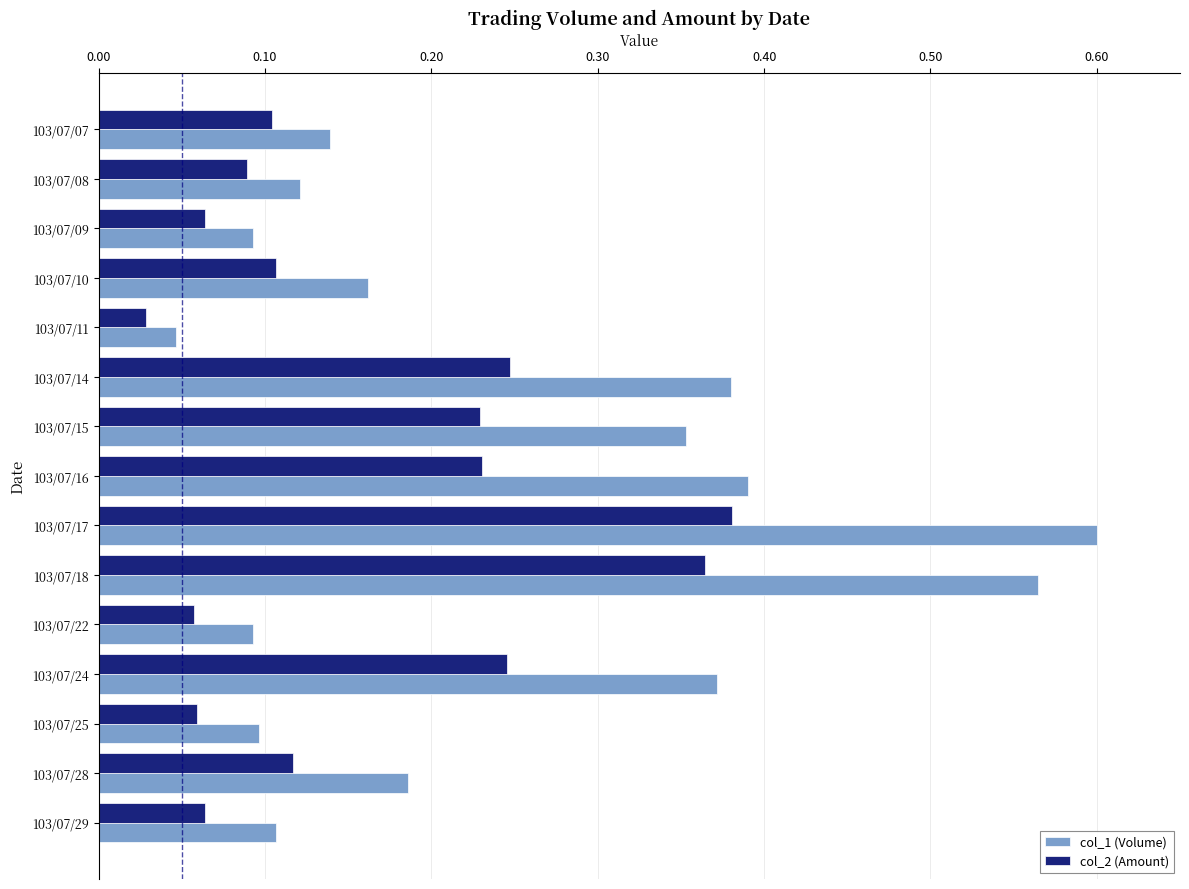

What is the sum of all col_2 (Amount) values?

2.4